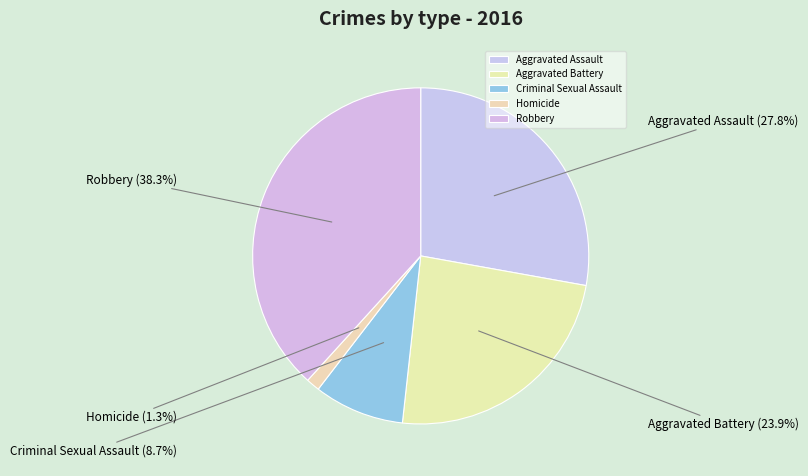

Which category has the biggest portion of the pie?

Robbery